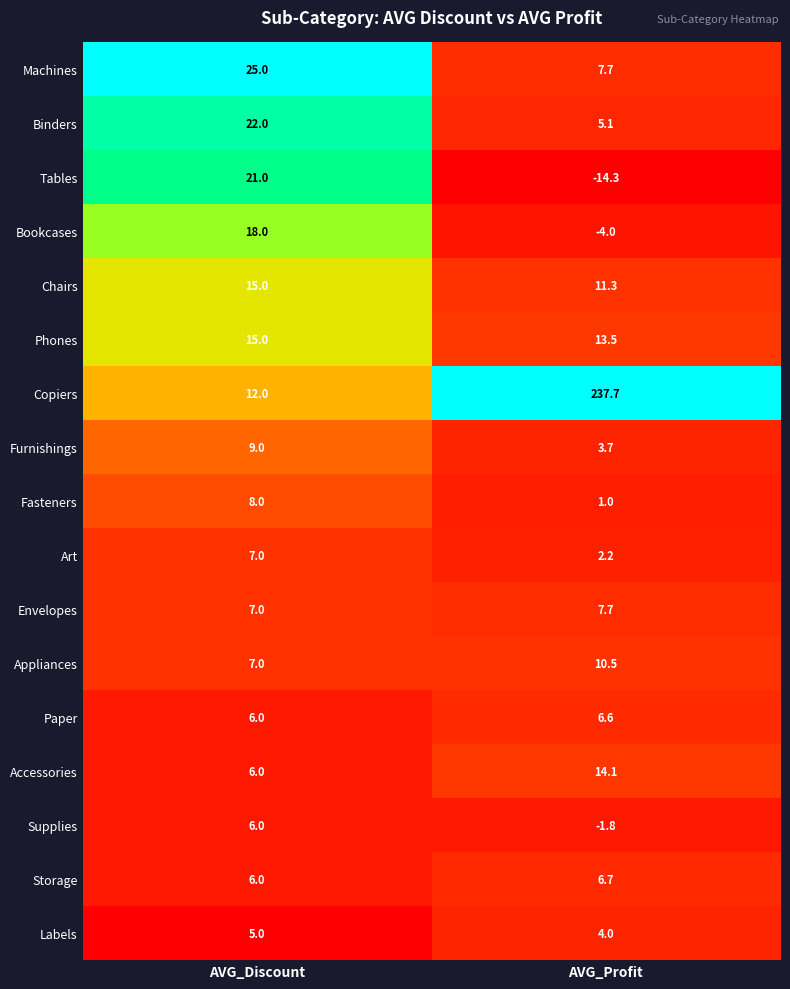

Which series changed the most between AVG_Discount and AVG_Profit?

Copiers